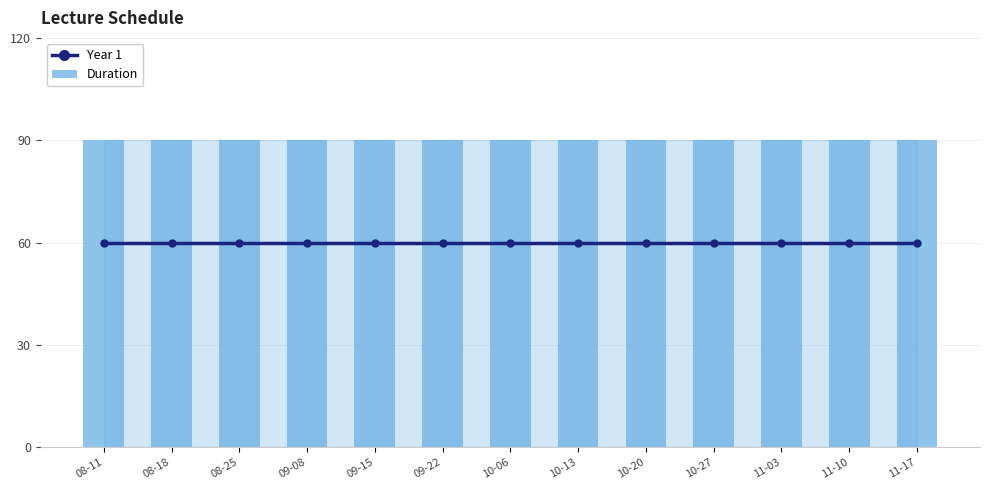

At how many categories does at least one series exceed 77?

13